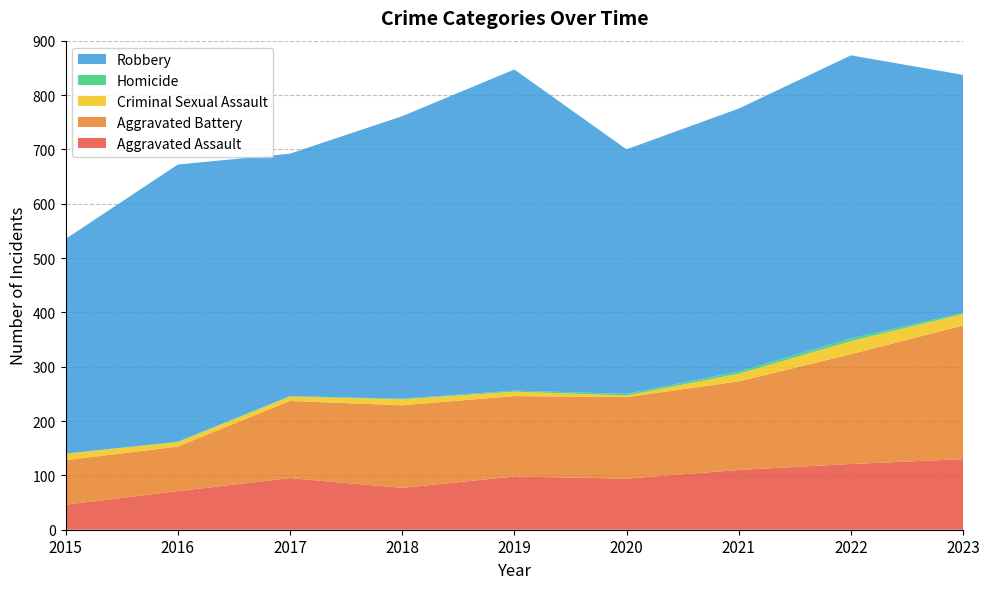

Reading left to right, extract all data points from this chart.

Aggravated Assault: 46	71	95	77	98	94	110	121	130
Aggravated Battery: 82	82	142	152	148	150	163	202	246
Criminal Sexual Assault: 12	8	8	11	8	3	14	24	21
Homicide: 0	1	1	1	2	3	4	5	2
Robbery: 395	510	446	520	591	450	484	521	438